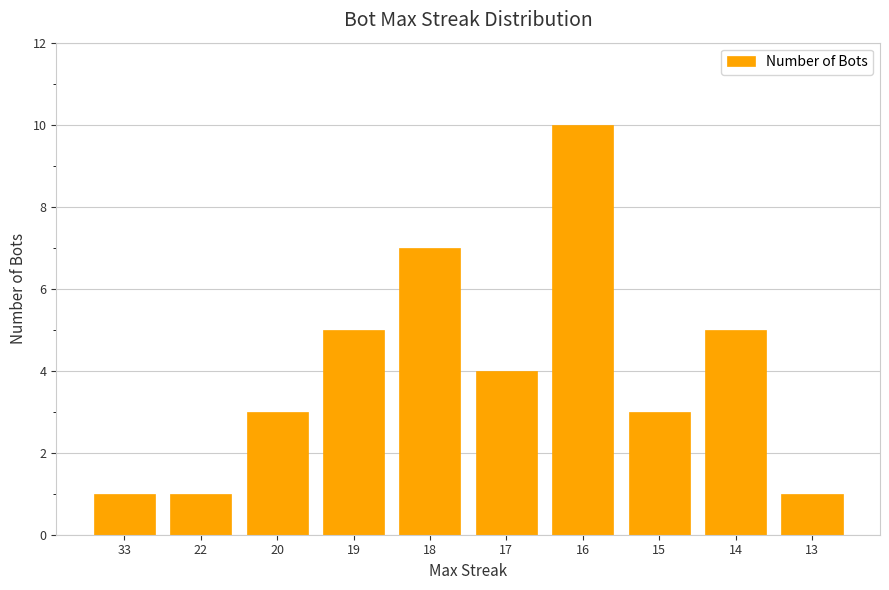

Are the bars horizontal?

No